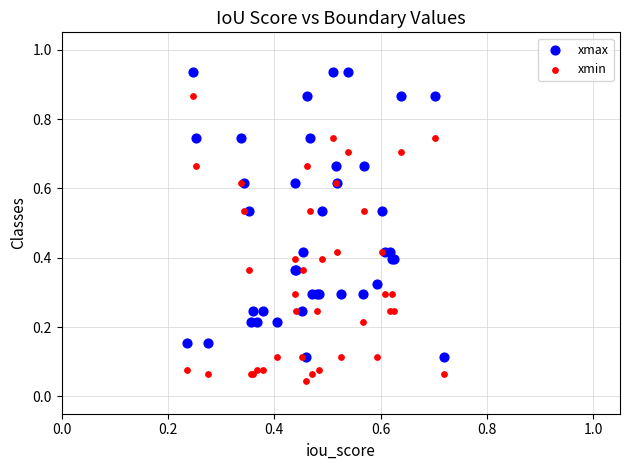

Which series contains the highest Y value?

xmax